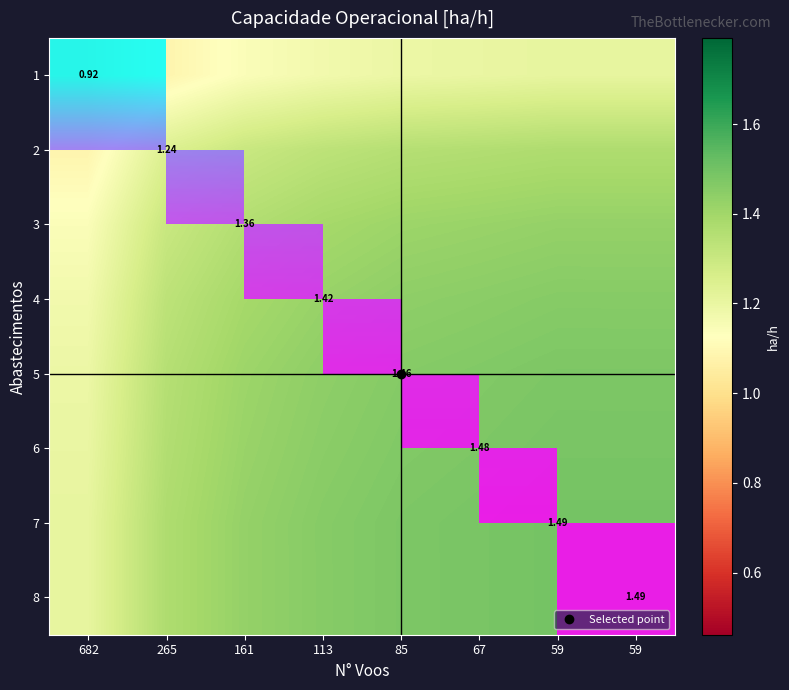

Is it true that 8 equals 0.6 at 113?

False